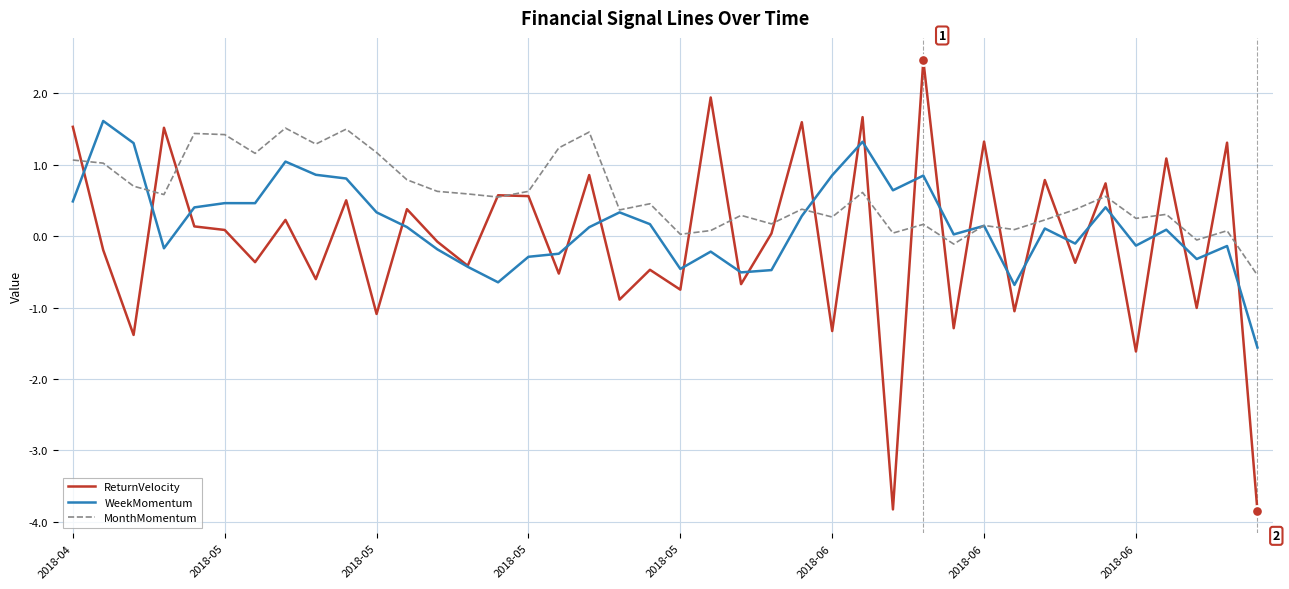

Which series has the widest spread of values?

ReturnVelocity